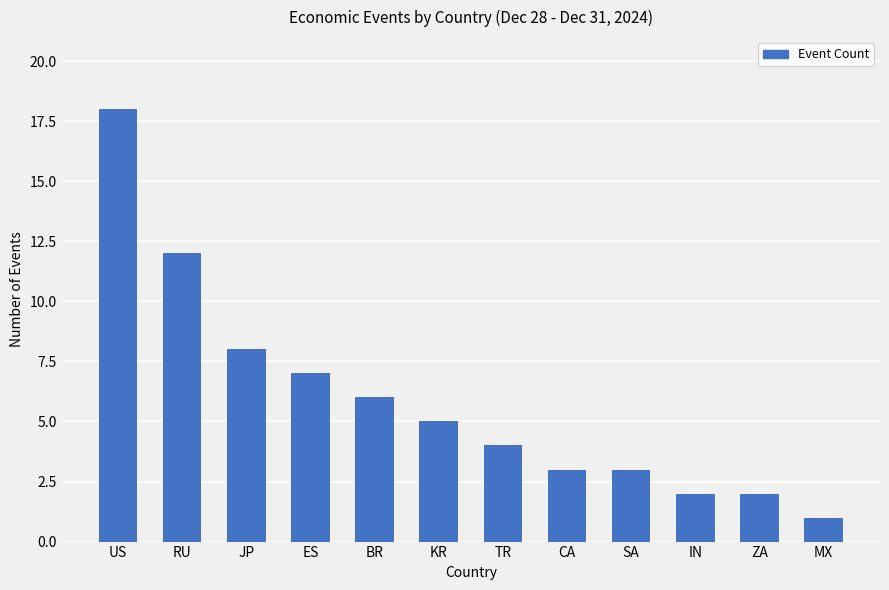

What is the value of the 10th bar from the left?

2